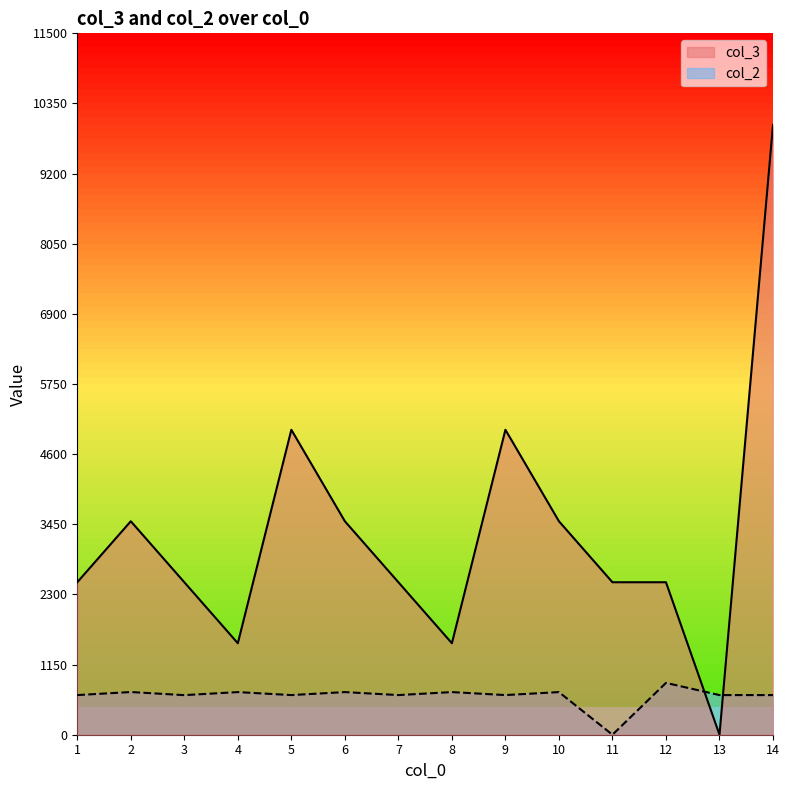

How many lines are shown in the chart?

2